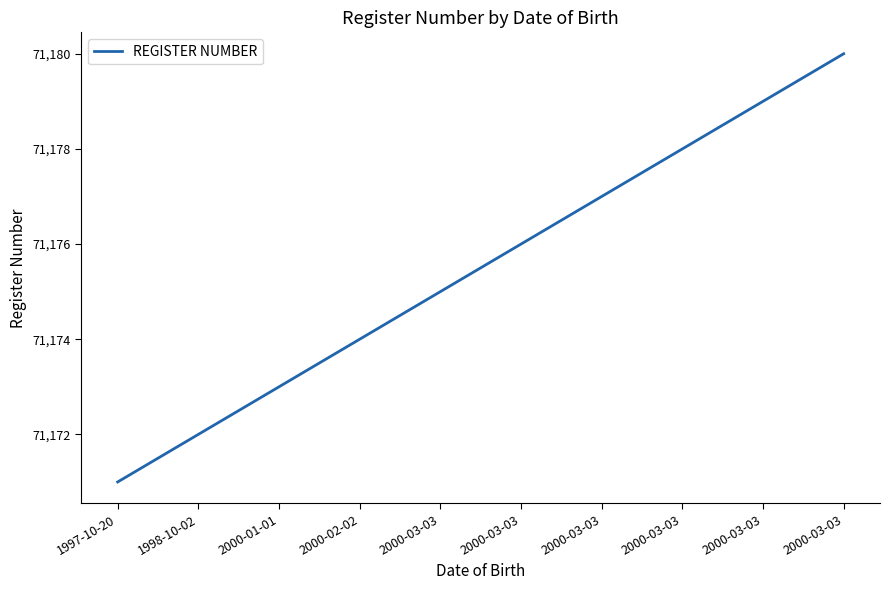

List the labels in order of value, largest first.

2000-03-03, 2000-03-03, 2000-03-03, 2000-03-03, 2000-03-03, 2000-03-03, 2000-02-02, 2000-01-01, 1998-10-02, 1997-10-20